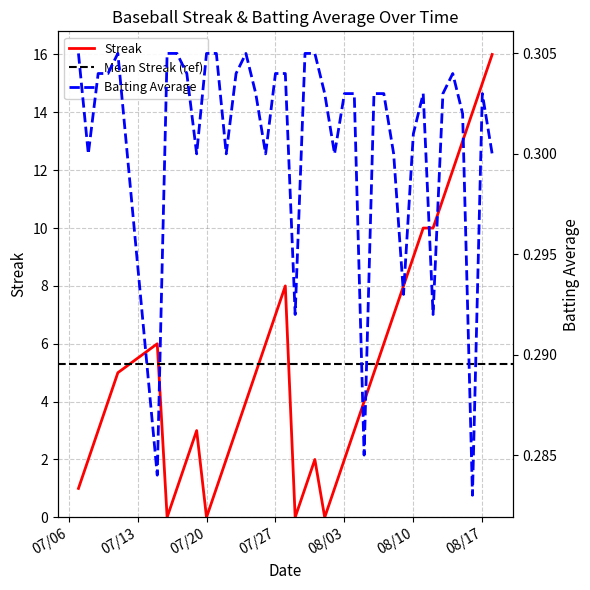

What is the highest value of the Streak series?

16